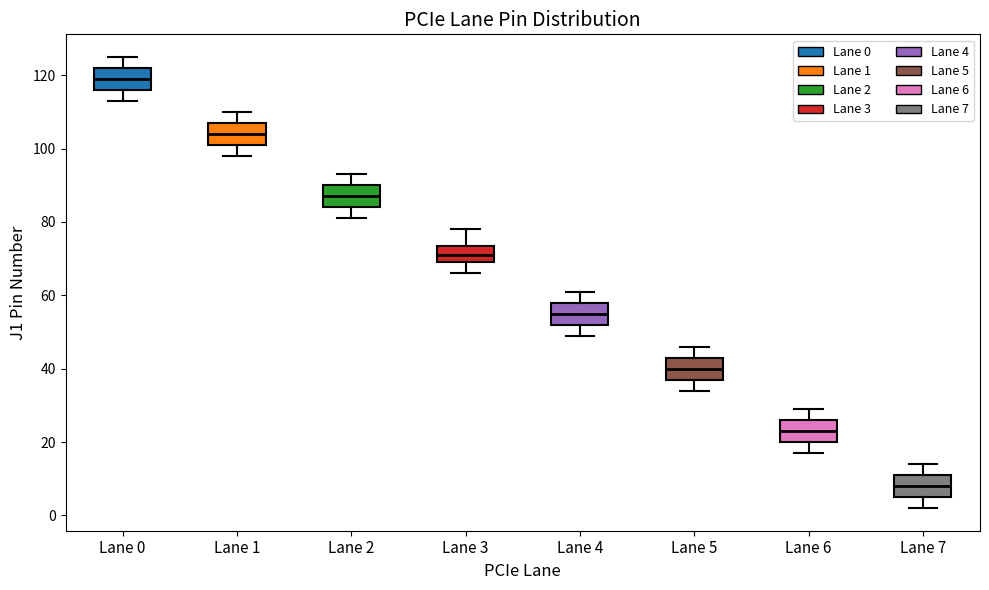

Where does the upper whisker of the box for Lane 5 end on the y-axis? The values are not printed on the chart, so give them approximately, as read against the axis.

46